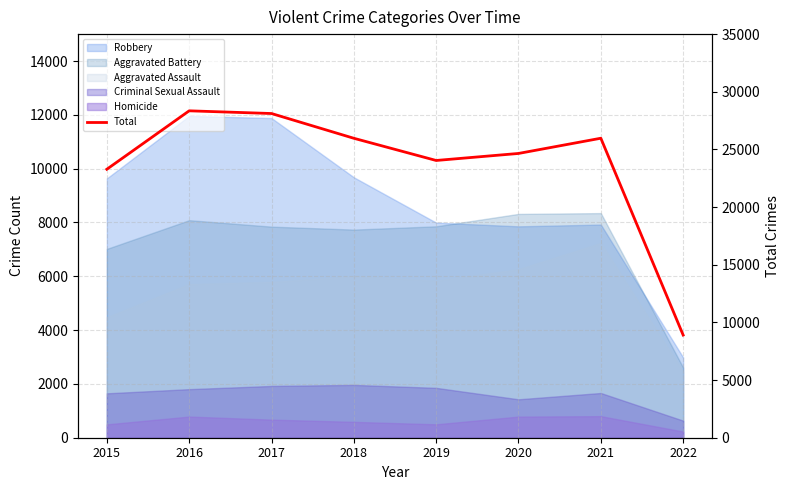

What is the average value?

23660